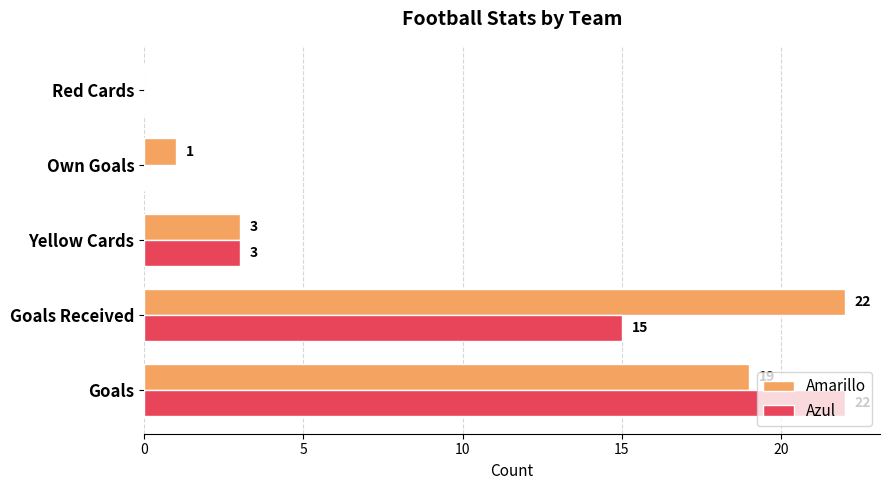

What is the sum of all Amarillo values?

45